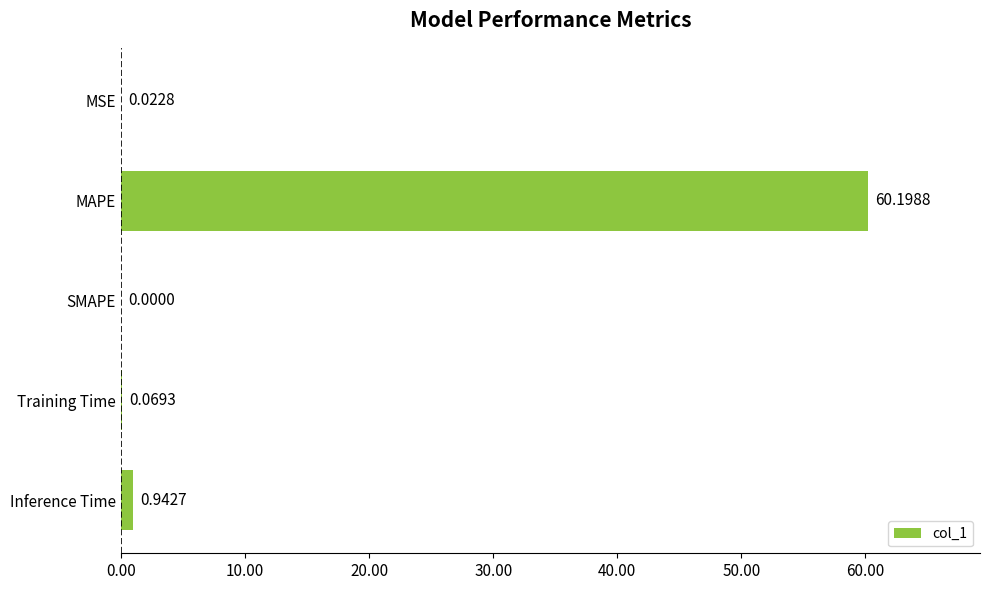

What is the sum of all values?

61.2